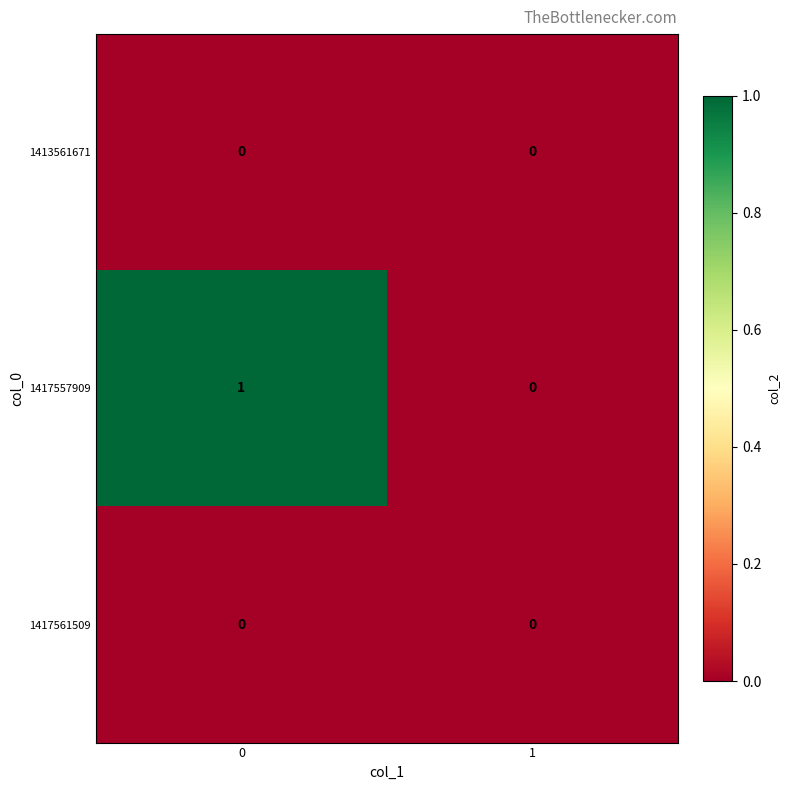

Which series has the largest total across all categories?

1417557909